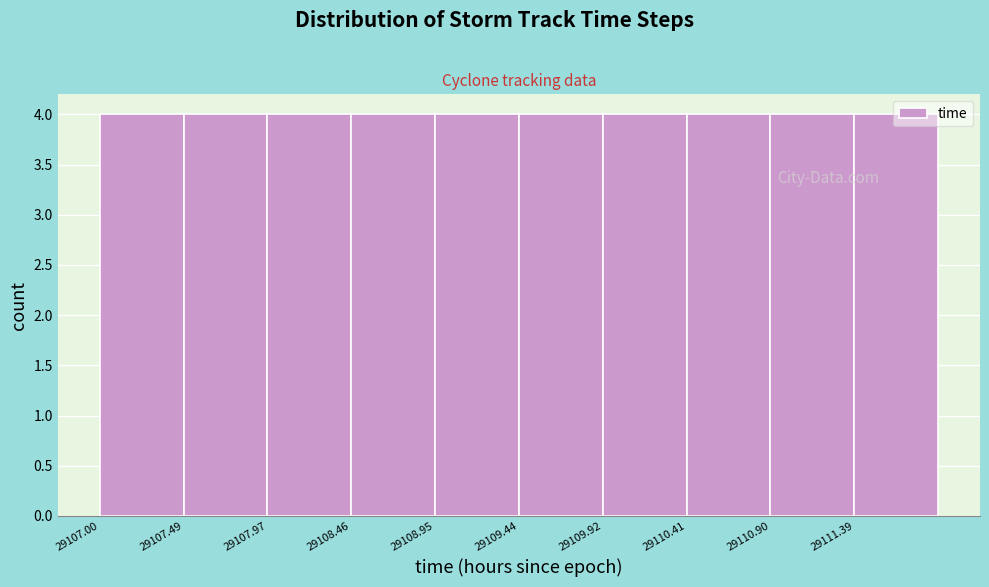

Reading left to right, transcribe this chart: for each bar, give the range it covers on the x-axis and its height. Neither the bar edges nor the heights are printed on the chart, so give them approximately, as read against the axes.

29107.00 to 29107.50: 4
29107.50 to 29108.00: 4
29108.00 to 29108.45: 4
29108.45 to 29108.95: 4
29108.95 to 29109.45: 4
29109.45 to 29109.95: 4
29109.95 to 29110.40: 4
29110.40 to 29110.90: 4
29110.90 to 29111.40: 4
29111.40 to 29111.90: 4